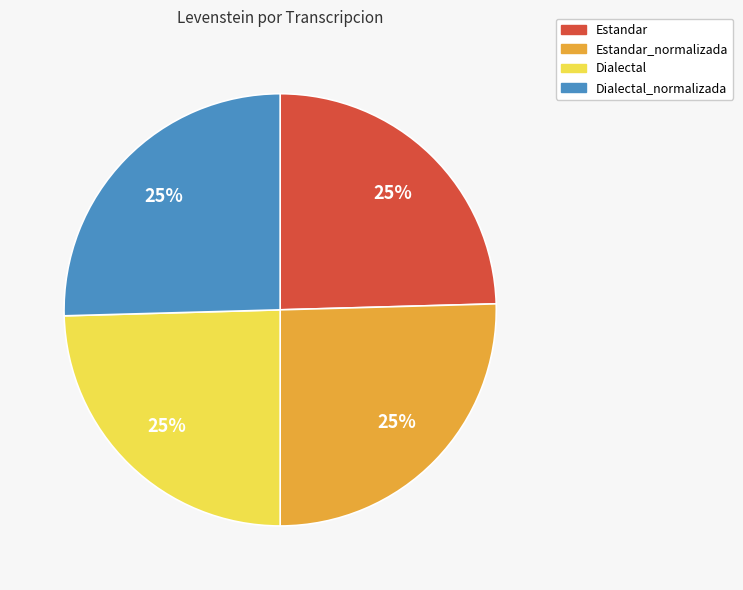

To the nearest percent, what is the combined percentage of Dialectal and Estandar_normalizada?

50%